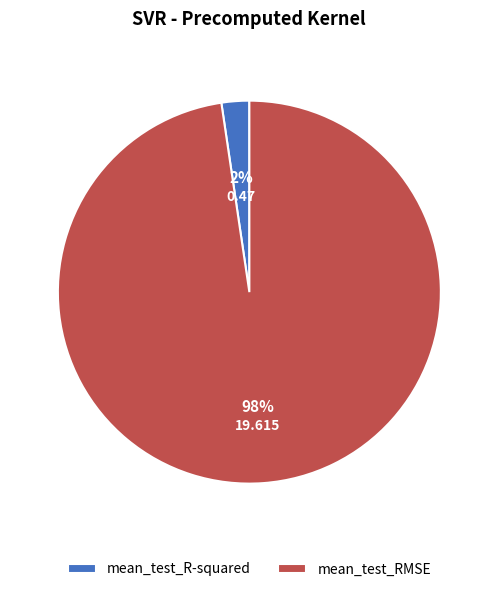

To the nearest percent, what portion does mean_test_R-squared represent?

2%